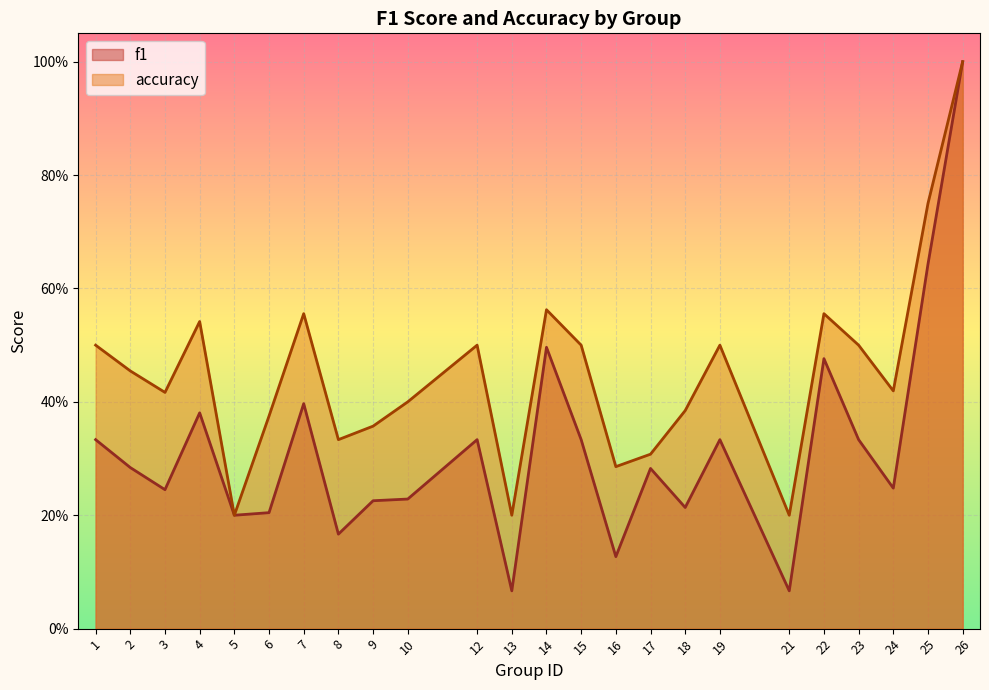

How many data points does each series have?

24